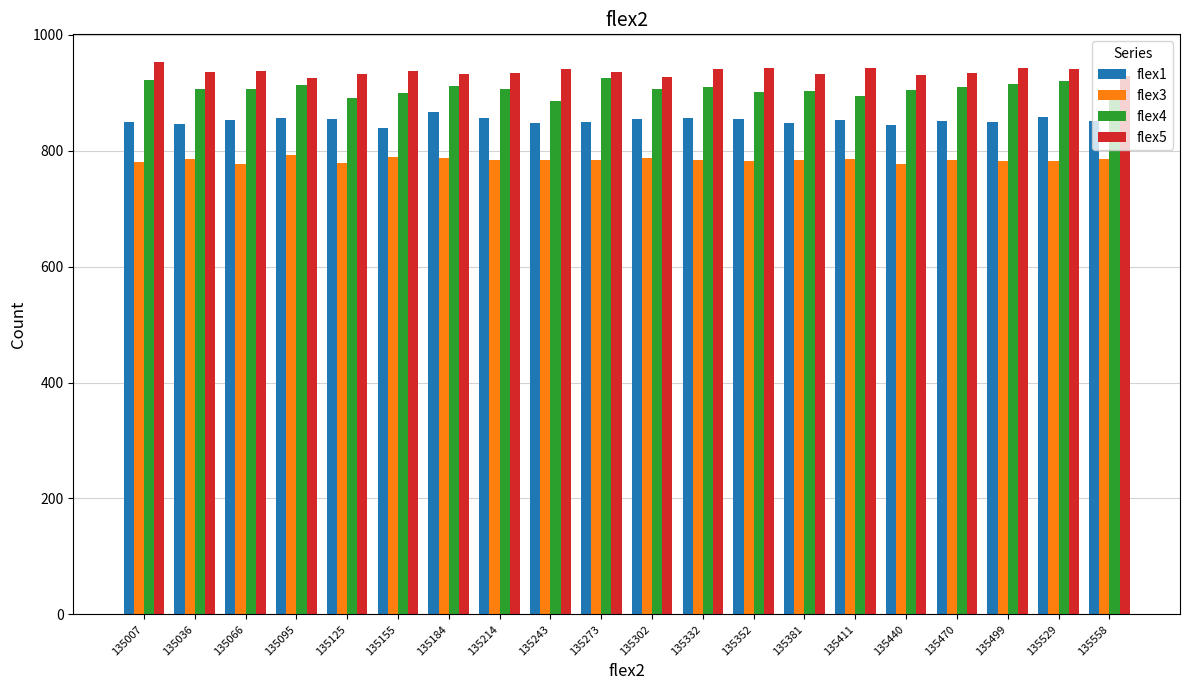

The flex1 series shows 193 at 135007. True or false?

False